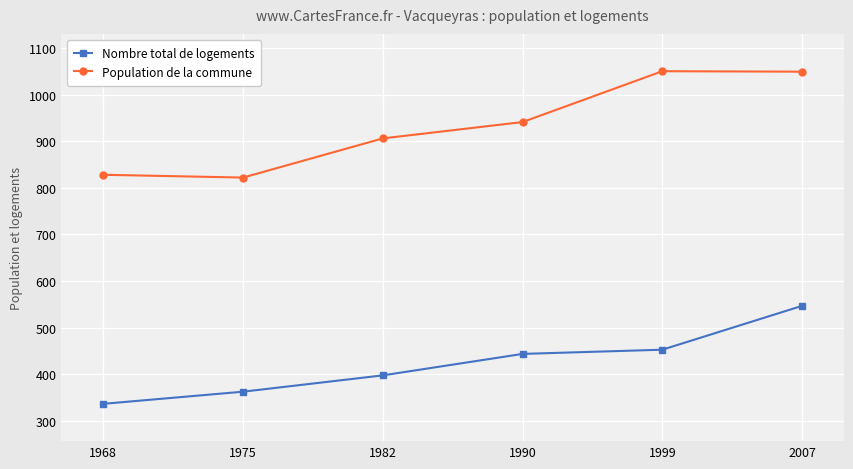

Is the value of Population de la commune at 1990 greater than the value of Nombre total de logements at 2007?

Yes